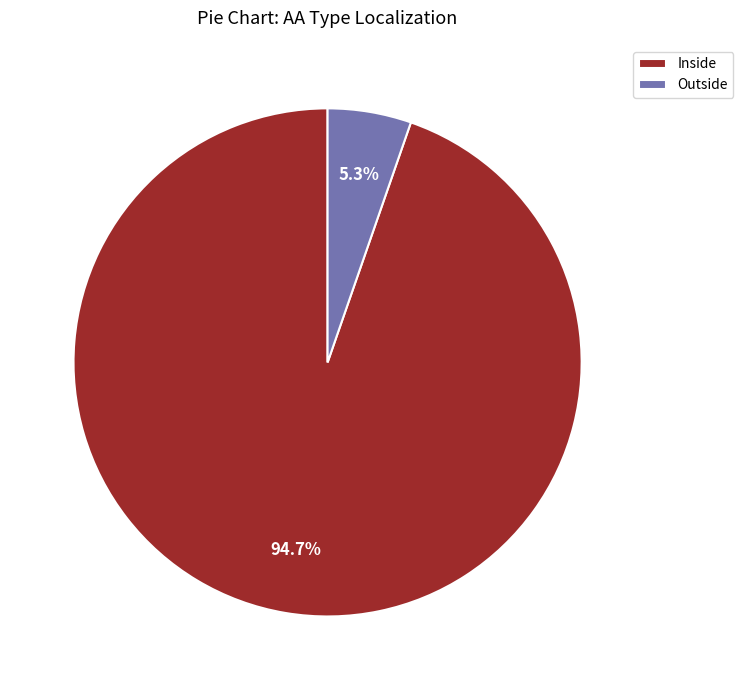

Count the number of slices in the pie.

2